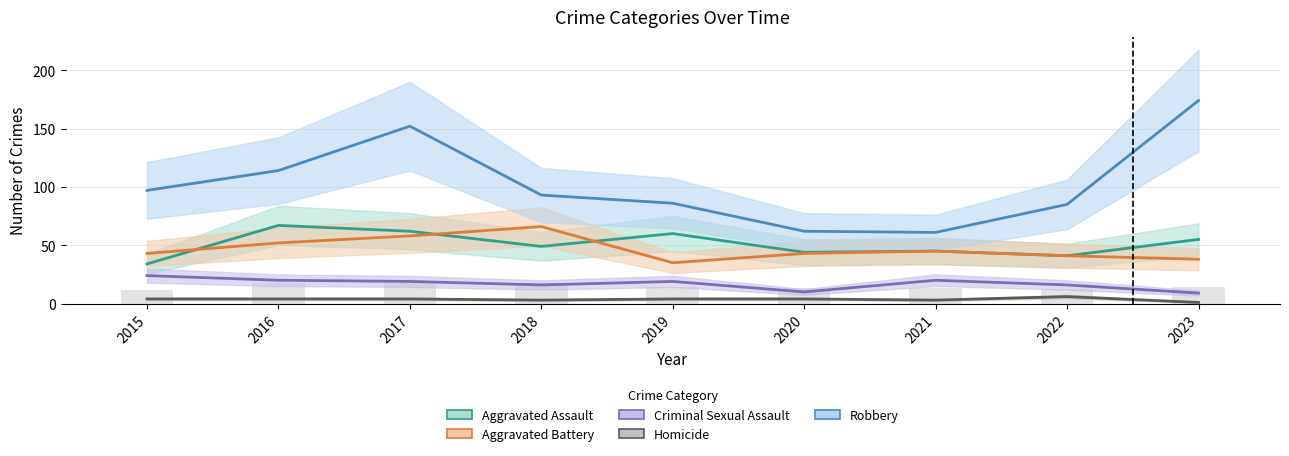

What is the lowest value of the Aggravated Assault series?

34